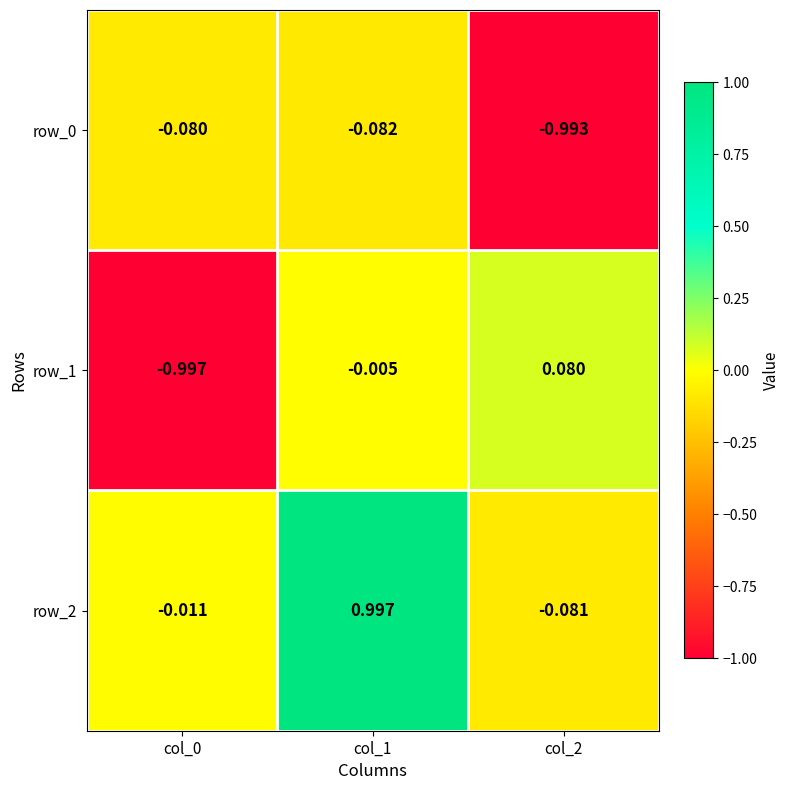

Is the value of row_0 at col_2 greater than the value of row_2 at col_2?

No